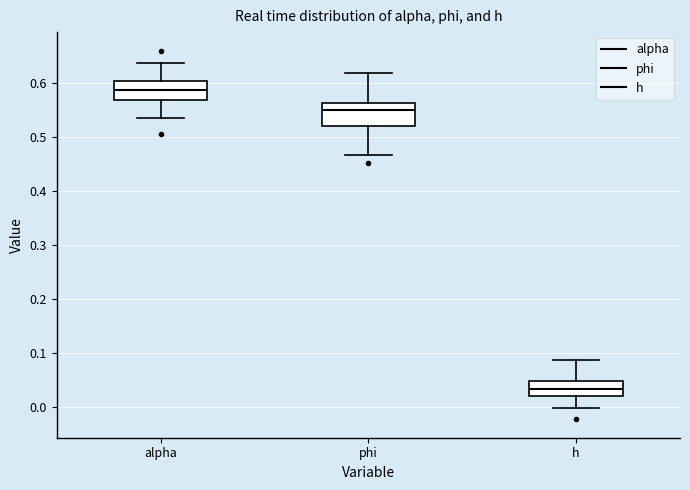

Which box has the lowest median line?

h